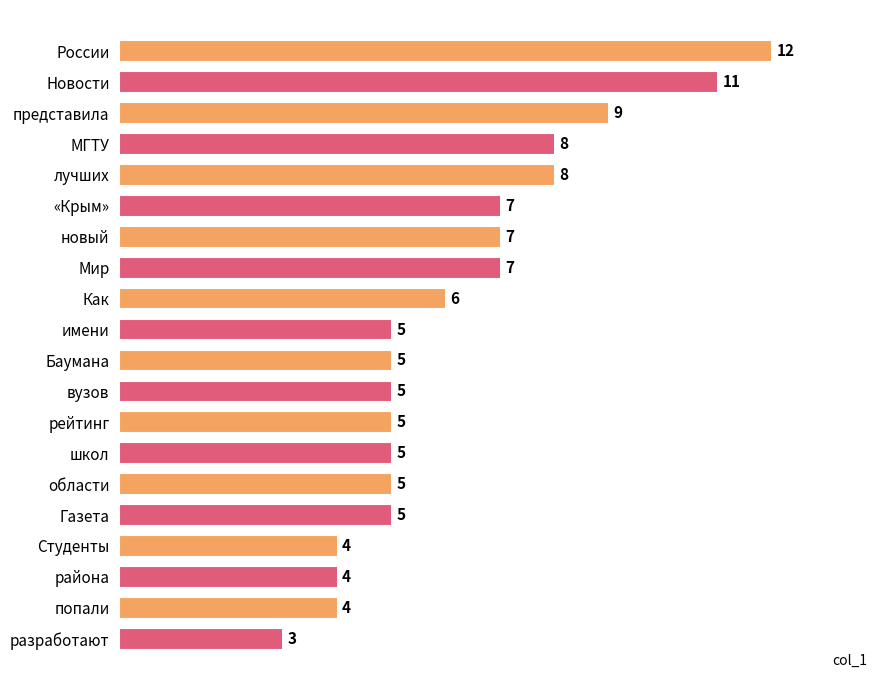

Is it true that the value at вузов is 5?

True